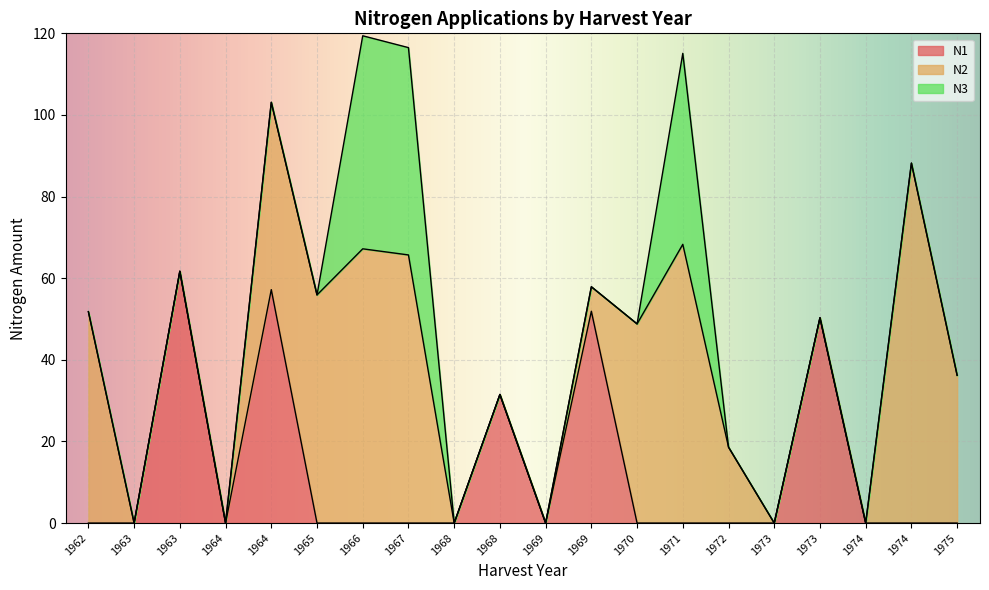

Which series has the largest total across all categories?

N2